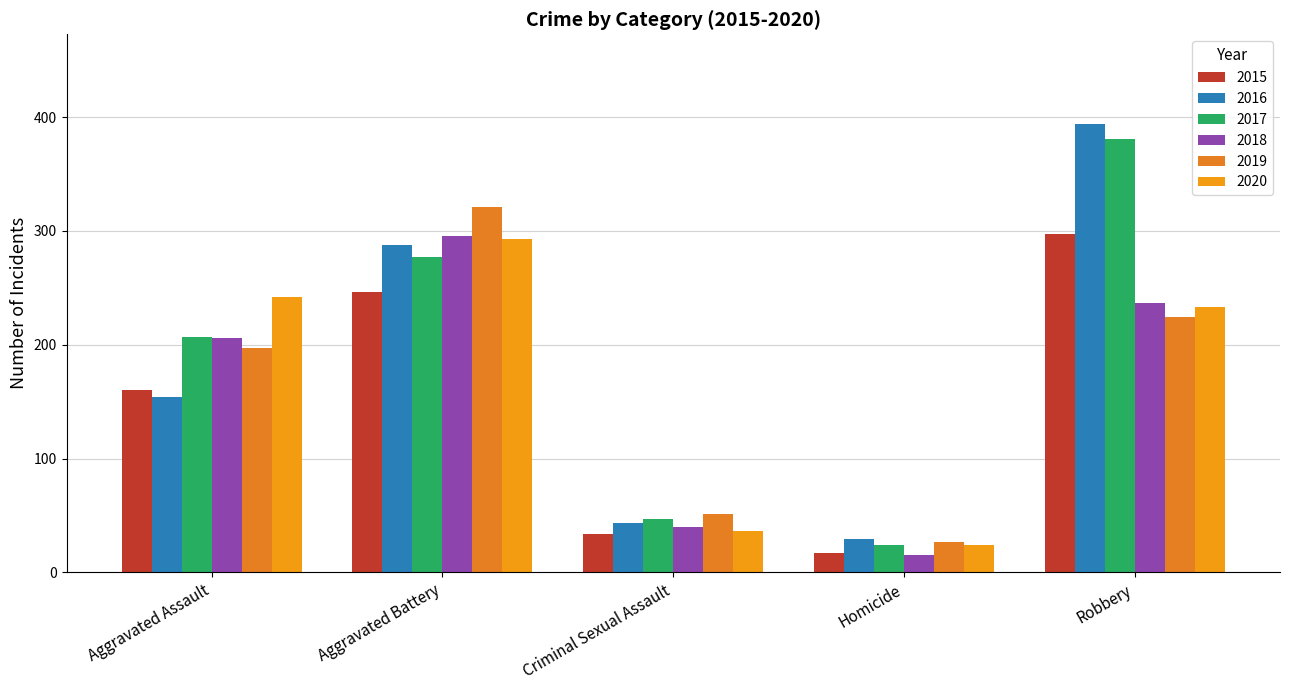

At how many categories does at least one series exceed 178?

3